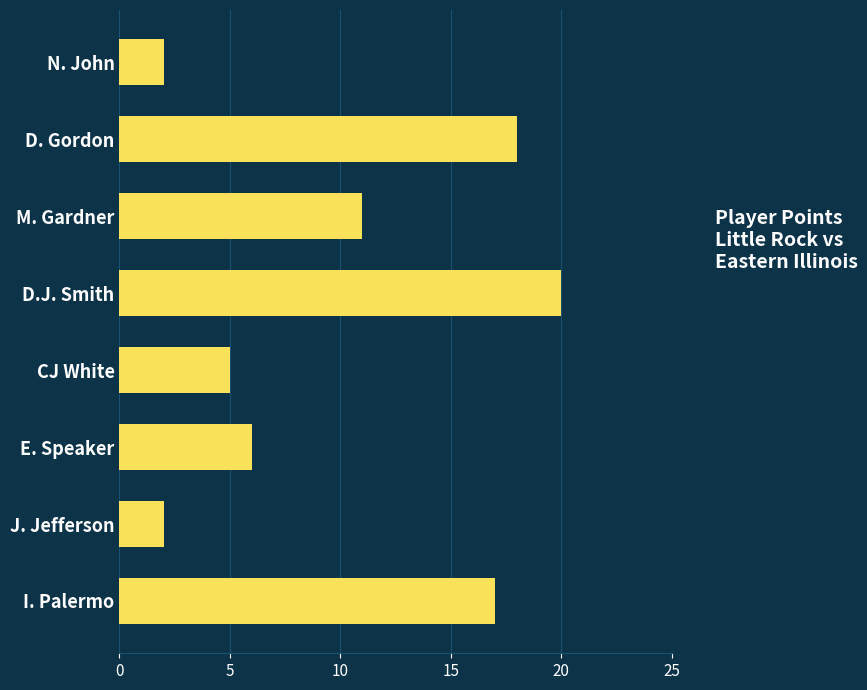

Are the bars horizontal?

Yes